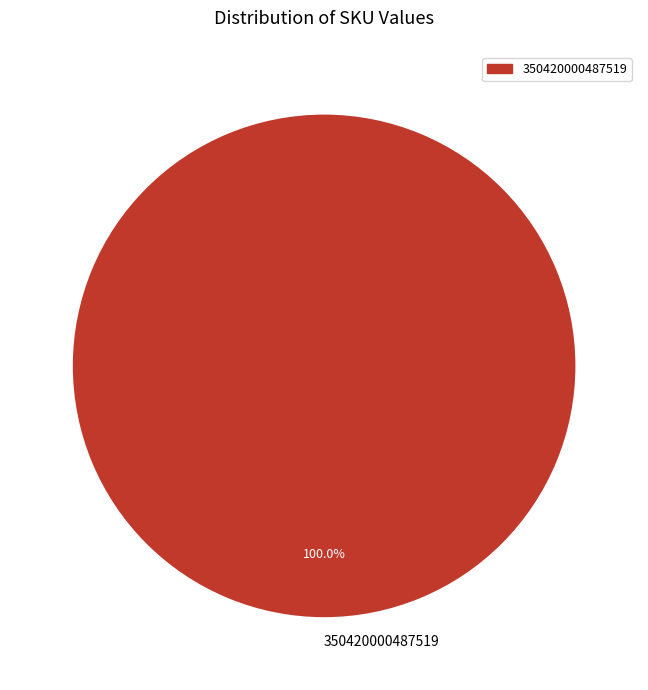

Is there a majority slice in this chart?

Yes